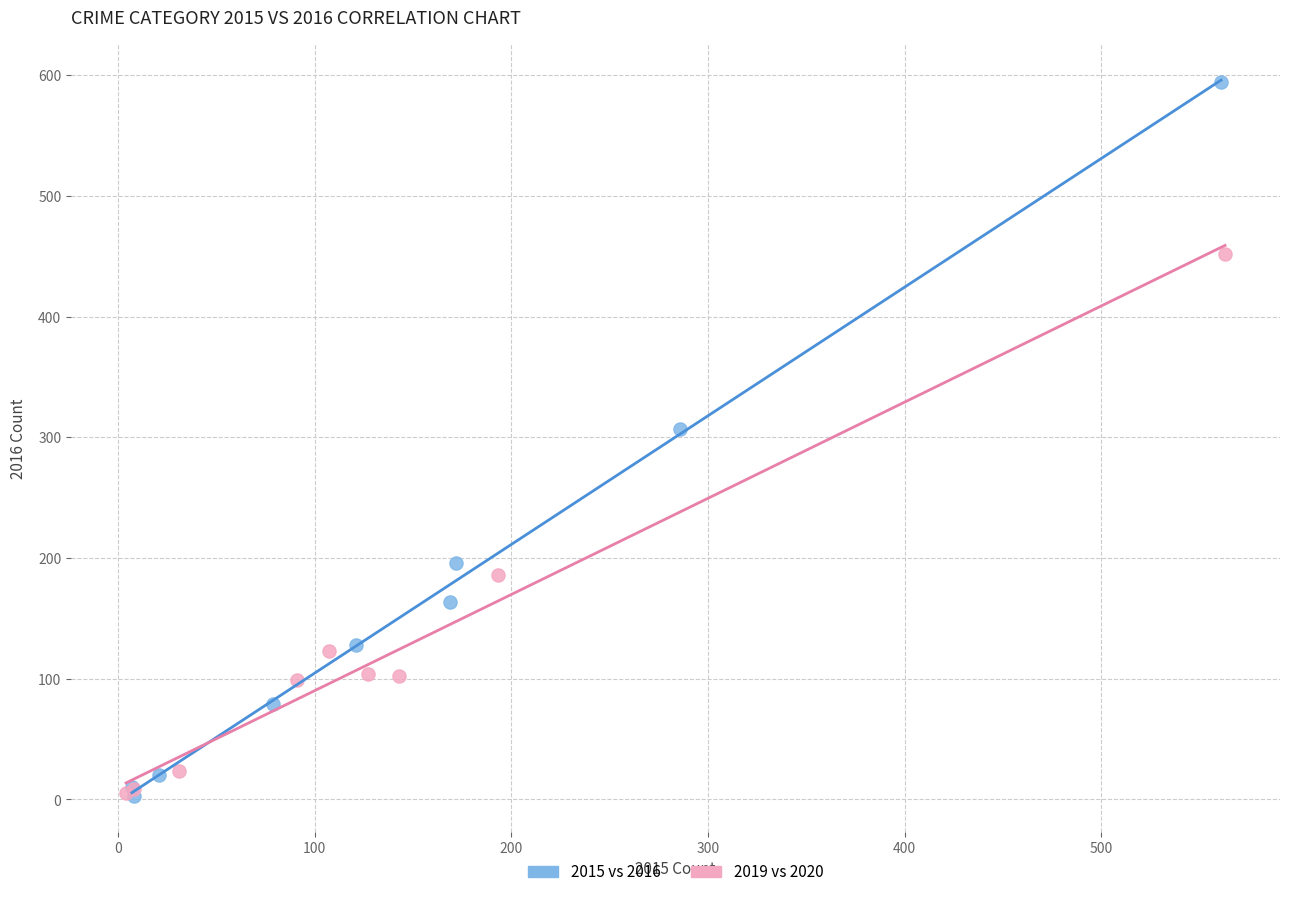

Which series has the widest spread of Y values?

2015 vs 2016